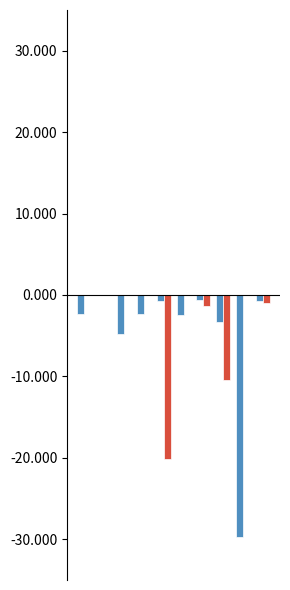

Are the bars grouped side by side (vs. stacked)?

Yes